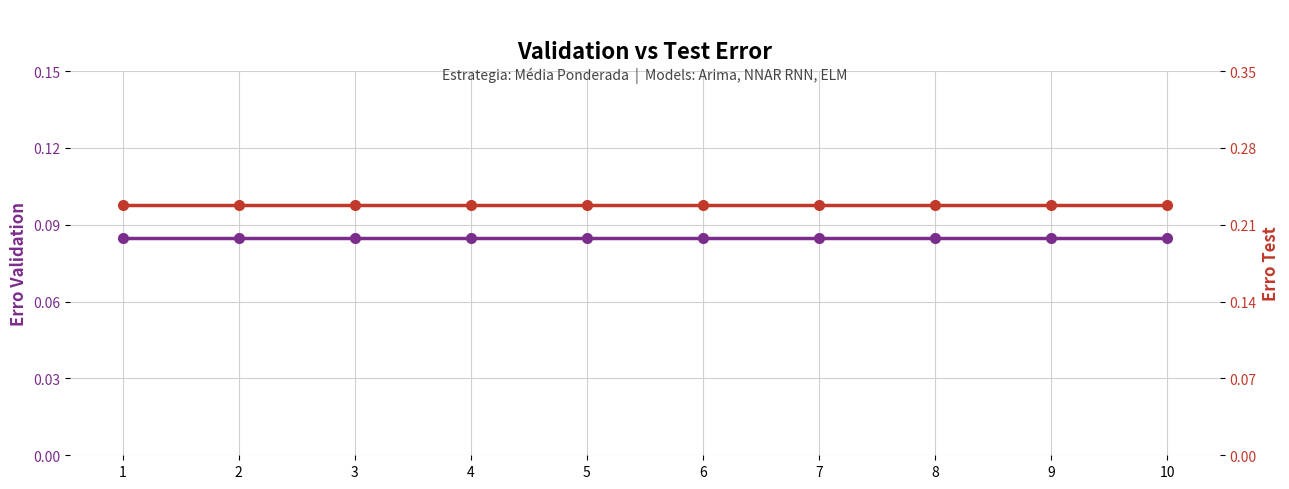

Is it true that erro test equals 0.3 at 10?

False